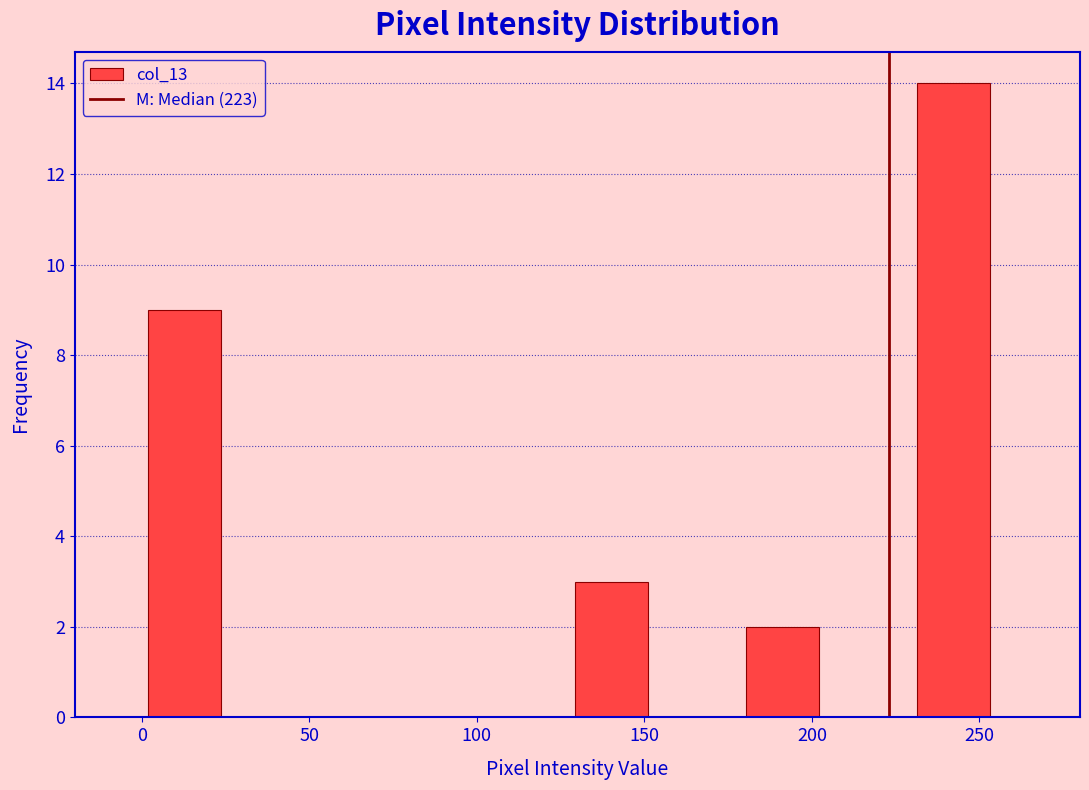

Reading left to right, transcribe this chart: for each bar, give the range it covers on the x-axis and its height. Neither the bar edges nor the heights are printed on the chart, so give them approximately, as read against the axes.

0.0 to 25.5: 9
25.5 to 51.0: 0
51.0 to 76.5: 0
76.5 to 102.0: 0
102.0 to 127.5: 0
127.5 to 153.0: 3
153.0 to 178.5: 0
178.5 to 204.0: 2
204.0 to 229.5: 0
229.5 to 255.0: 14